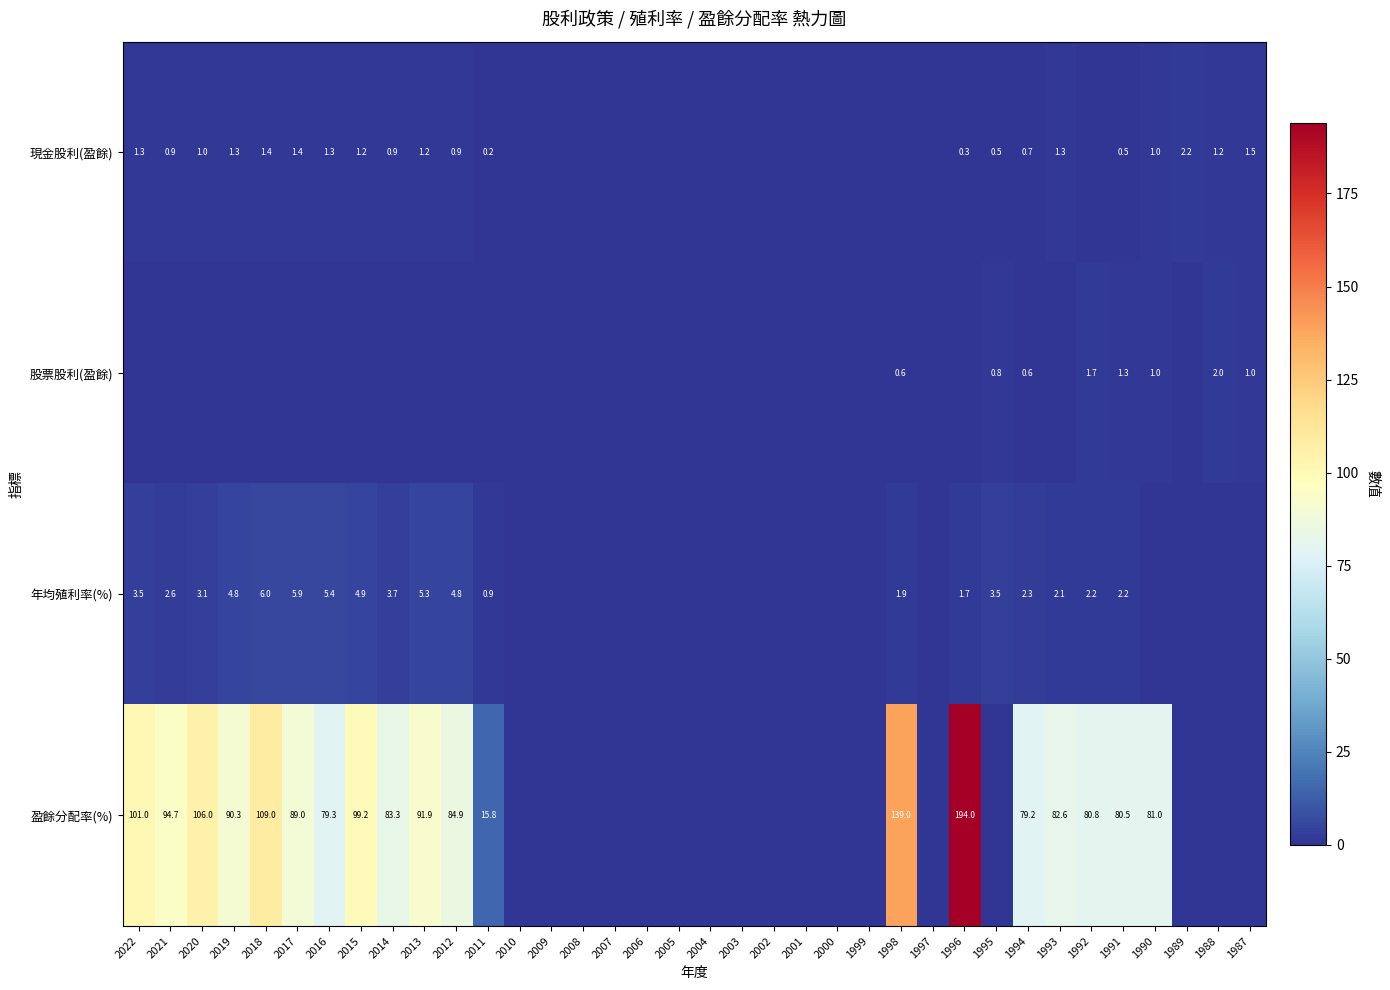

What is the difference between the 年均殖利率(%) values at 2019 and 2017?

1.1